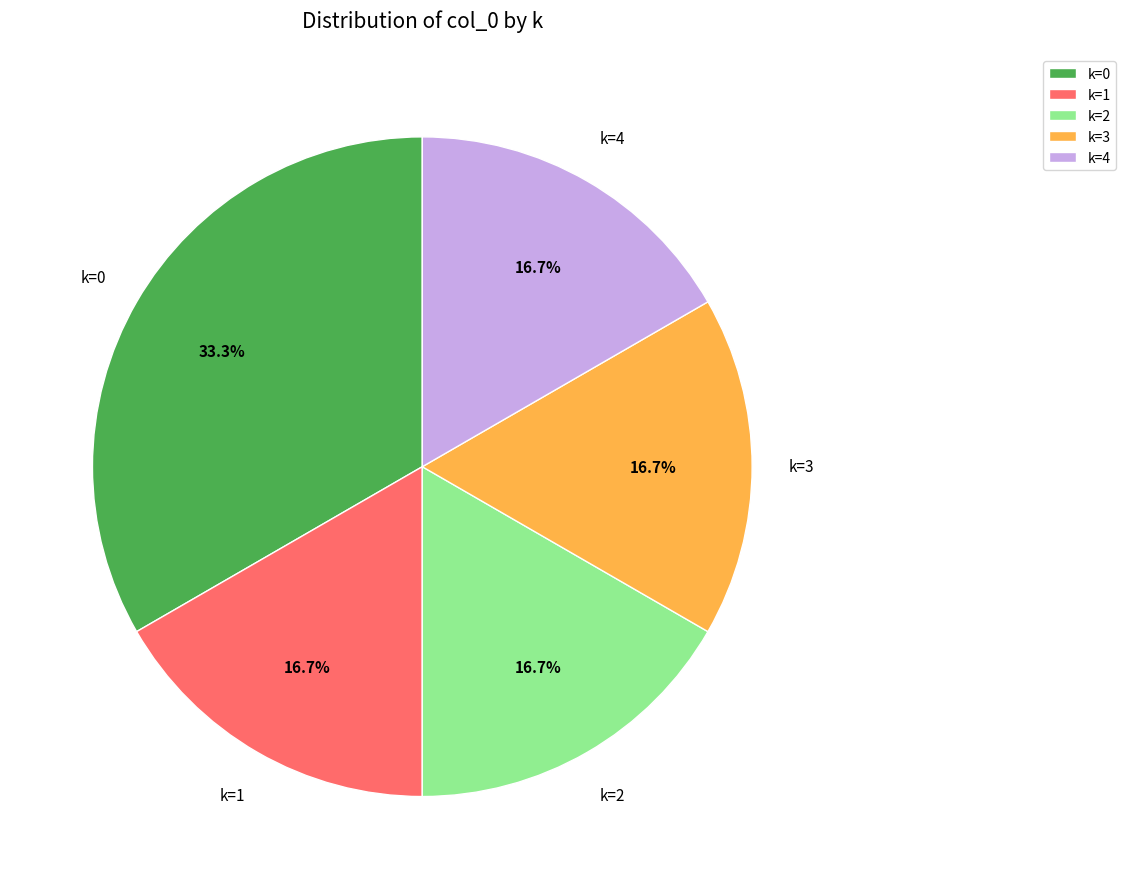

What is the ratio of the value at k=4 to the value at k=1?

1.0